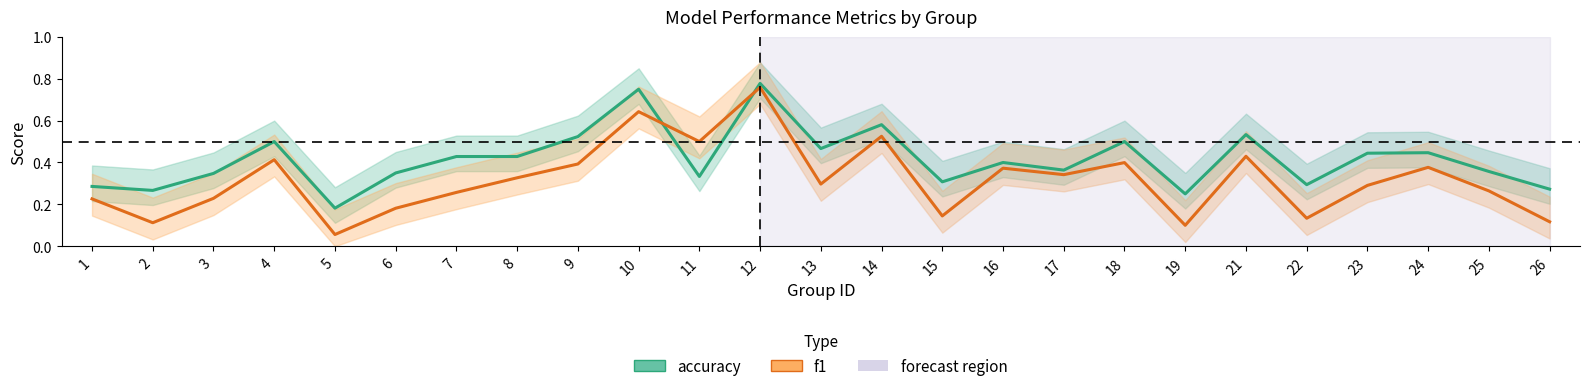

Does the chart display data point markers on the line(s)?

No